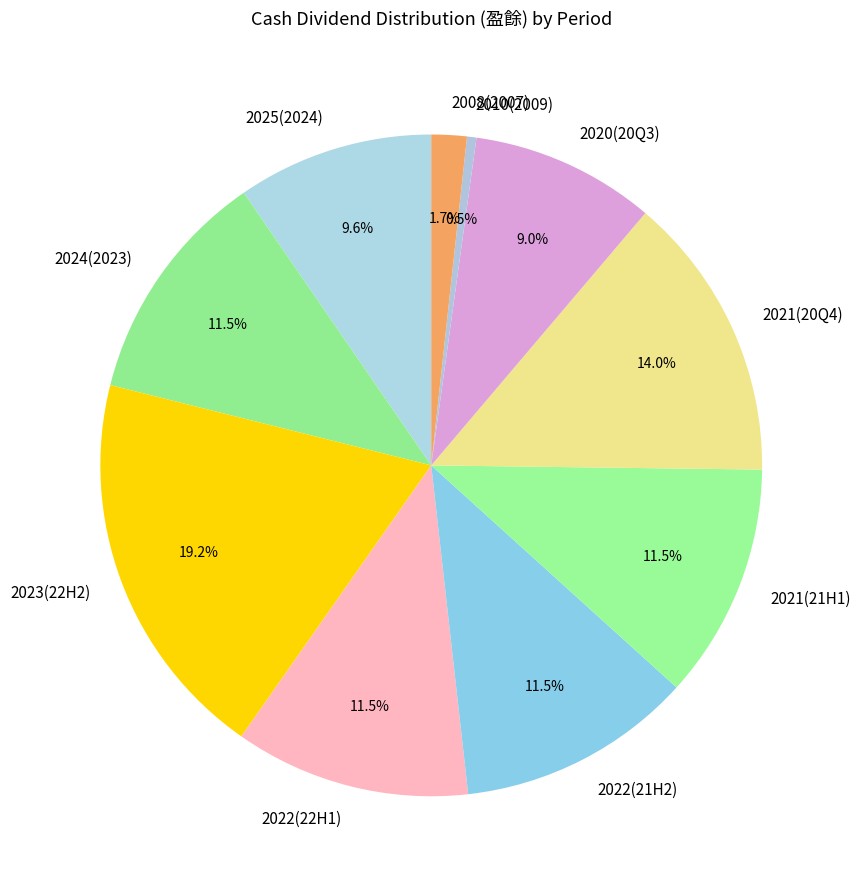

What percentage is NOT represented by 2010(2009)?

99.5%